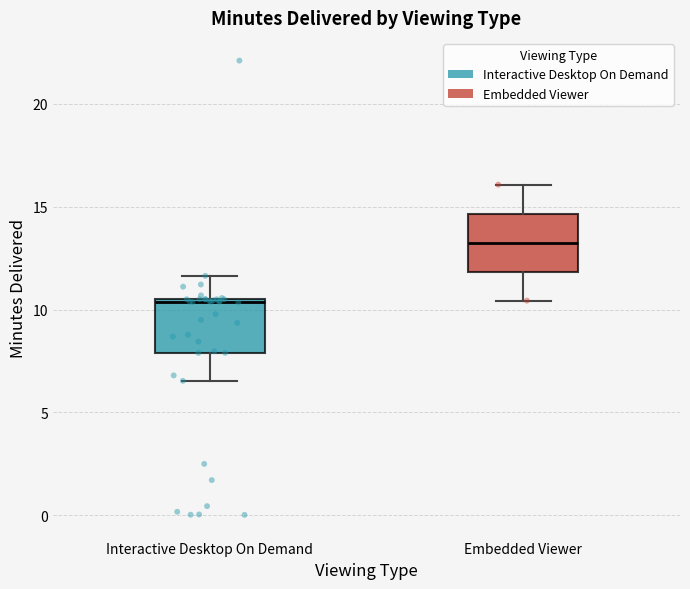

Reading left to right, read every box against the y-axis: the position of its median line, the range the box covers, and the ends of its whiskers. The values are not printed on the chart, so give them approximately, as read against the axis.

Interactive Desktop On Demand: median 10.5, box 8.0 to 10.5, whiskers 6.5 to 11.5
Embedded Viewer: median 13.0, box 12.0 to 14.5, whiskers 10.5 to 16.0